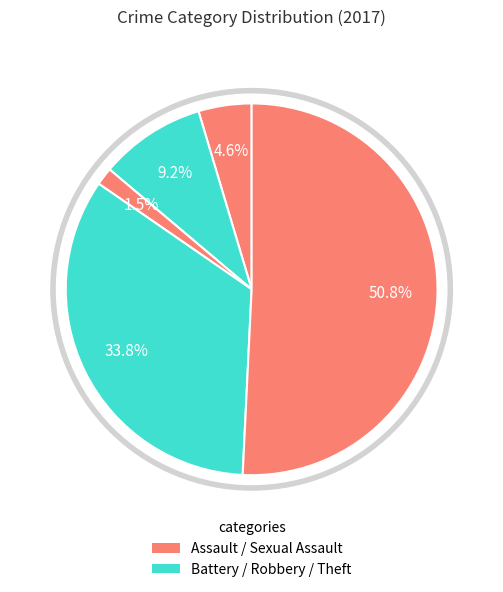

To the nearest percent, what is the difference between the largest and smallest slice percentages?

49%